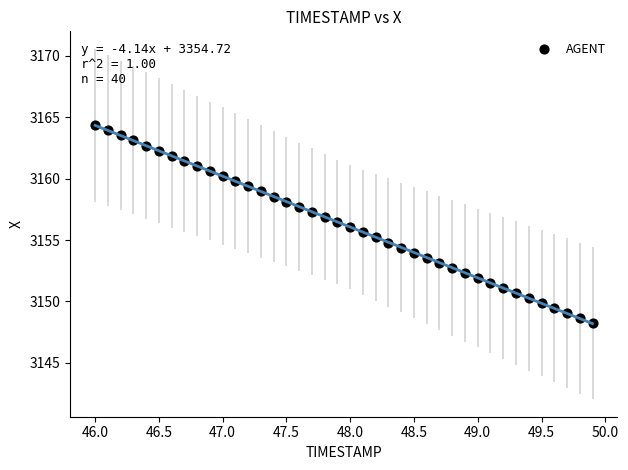

What is the range of X values (max minus min)?

3.9